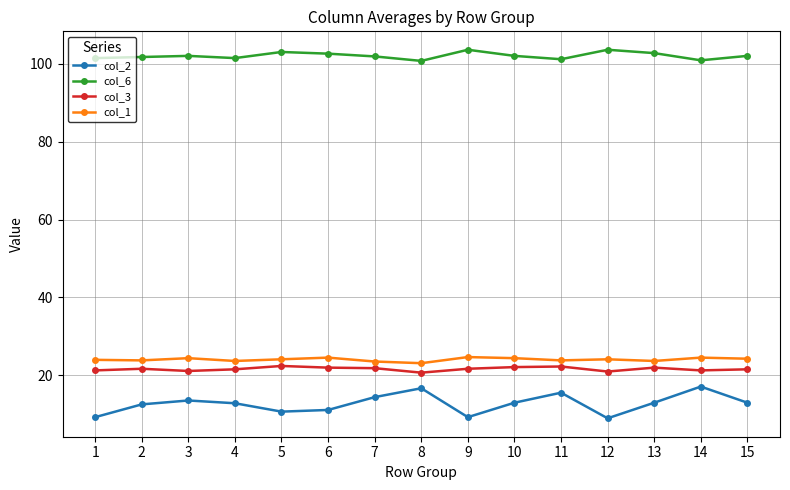

True or false: col_2 has more than 1 points higher than both neighbors.

True